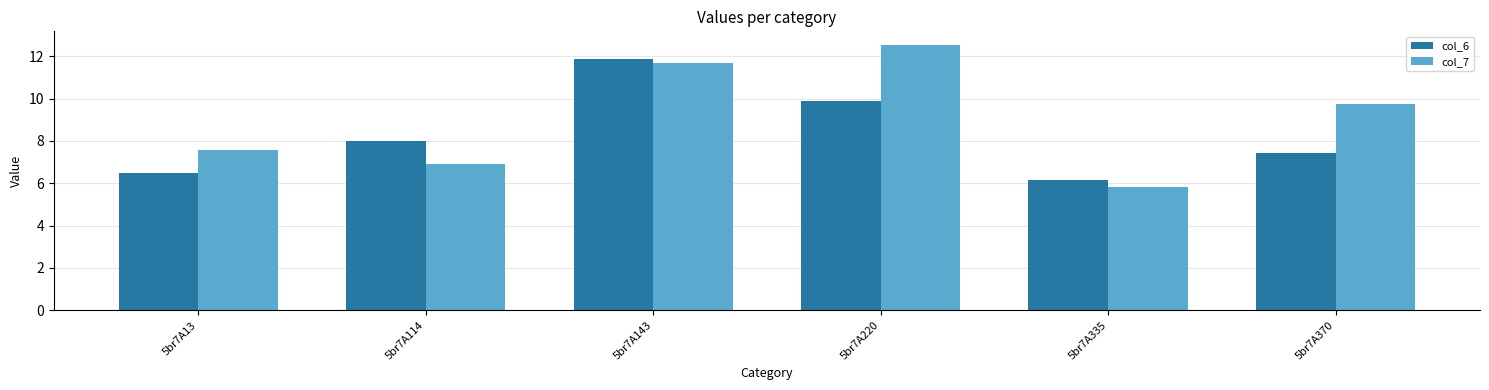

Reading left to right, extract all data points from this chart.

col_6: 5br7A13=6.5	5br7A114=8.0	5br7A143=11.9	5br7A220=9.9	5br7A335=6.1	5br7A370=7.4
col_7: 5br7A13=7.6	5br7A114=6.9	5br7A143=11.7	5br7A220=12.6	5br7A335=5.8	5br7A370=9.7